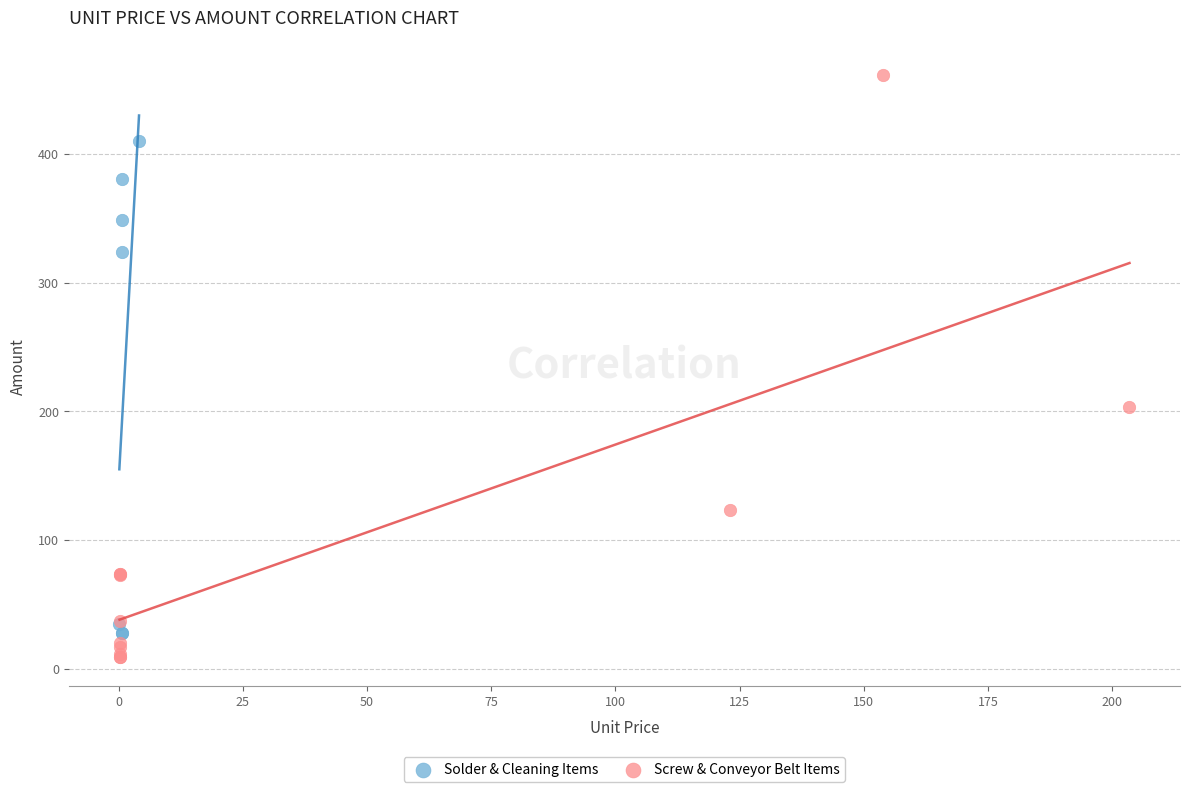

Which series reaches the maximum Y coordinate?

Screw & Conveyor Belt Items